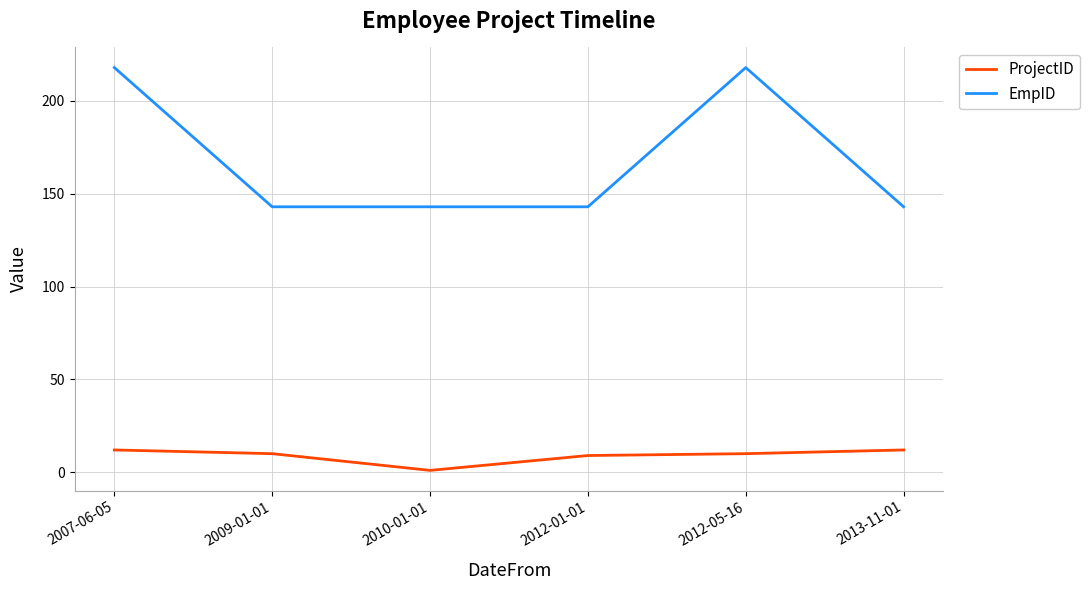

The value of ProjectID at 2012-05-16 is 10. True or false?

True